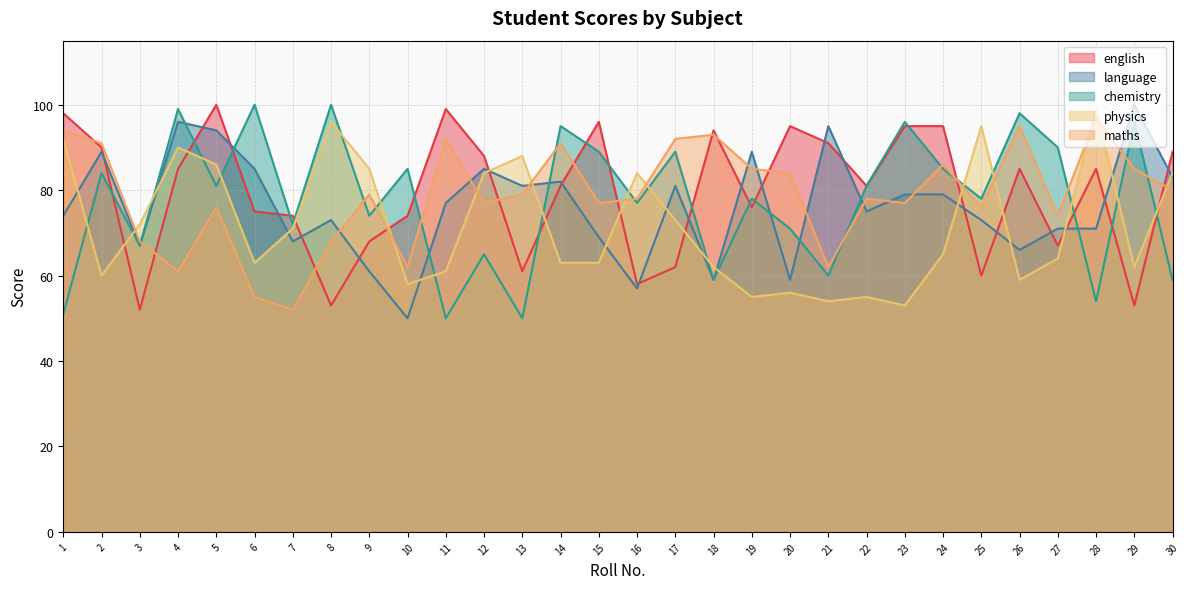

Reading left to right, extract all data points from this chart.

english: 98	90	52	85	100	75	74	53	68	74	99	88	61	81	96	58	62	94	76	95	91	81	95	95	60	85	67	85	53	89
language: 74	89	67	96	94	85	68	73	61	50	77	85	81	82	69	57	81	59	89	59	95	75	79	79	73	66	71	71	100	83
chemistry: 51	84	67	99	81	100	72	100	74	85	50	65	50	95	89	77	89	59	78	71	60	81	96	85	78	98	90	54	96	59
physics: 92	60	72	90	86	63	71	96	85	58	61	84	88	63	63	84	73	62	55	56	54	55	53	65	95	59	64	99	62	84
maths: 94	91	68	61	76	55	52	68	79	62	92	77	79	91	77	78	92	93	85	84	62	78	77	86	76	95	74	97	85	80